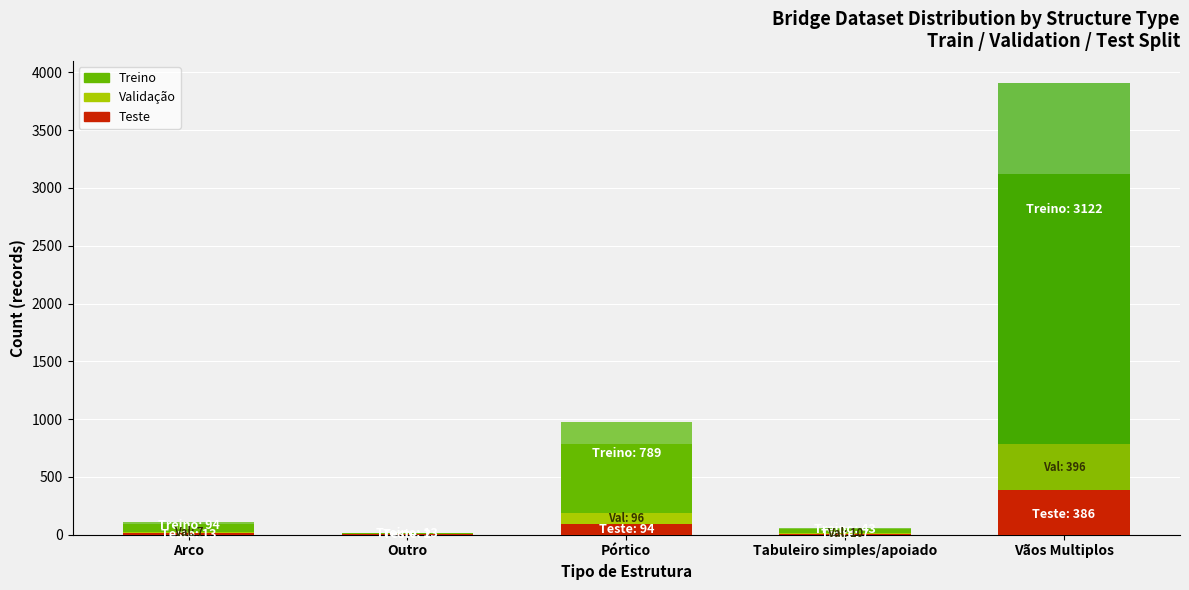

What is the label of the 1st bar from the right?

Vãos Multiplos